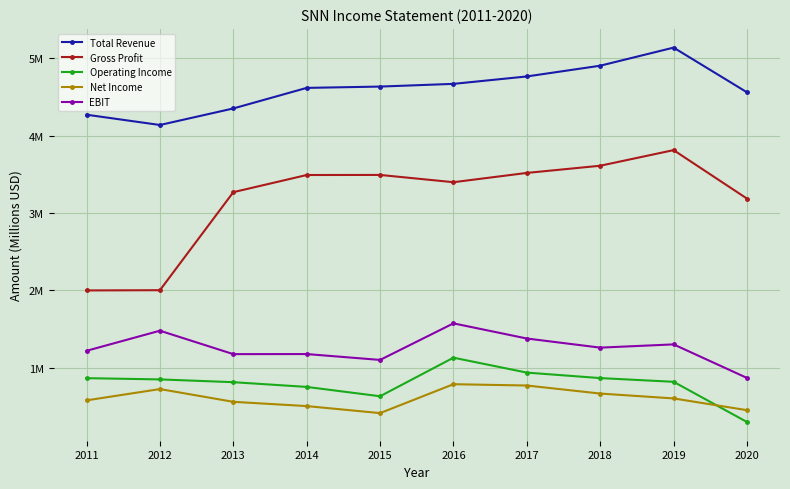

True or false: Total Revenue has more than 0 points higher than both neighbors.

True